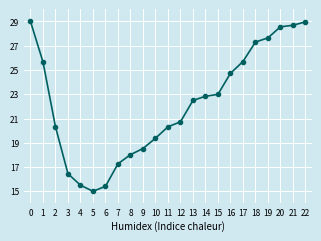

Reading right to left, list all the values displayed in this chart.

22=29.0	21=28.7	20=28.6	19=27.6	18=27.3	17=25.7	16=24.7	15=23.0	14=22.8	13=22.5	12=20.7	11=20.3	10=19.4	9=18.5	8=18.0	7=17.3	6=15.4	5=15.0	4=15.5	3=16.4	2=20.3	1=25.7	0=29.0